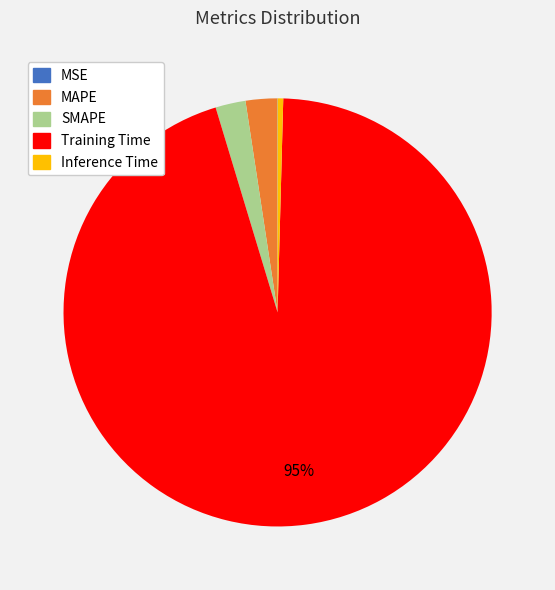

To the nearest percent, what is the average slice percentage?

20%